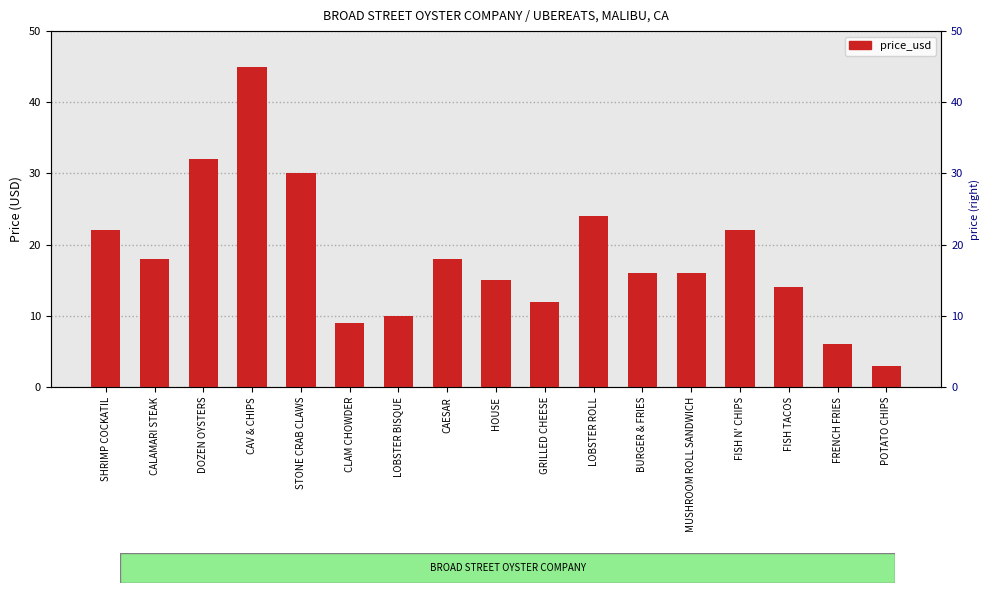

Which label corresponds to the largest value in the chart?

CAV & CHIPS